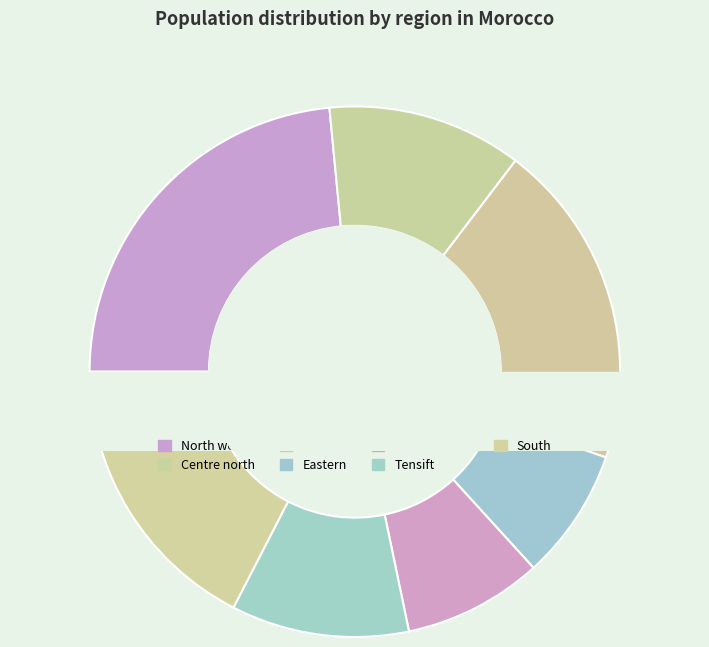

To the nearest percent, what percentage of the pie is North west?

23%